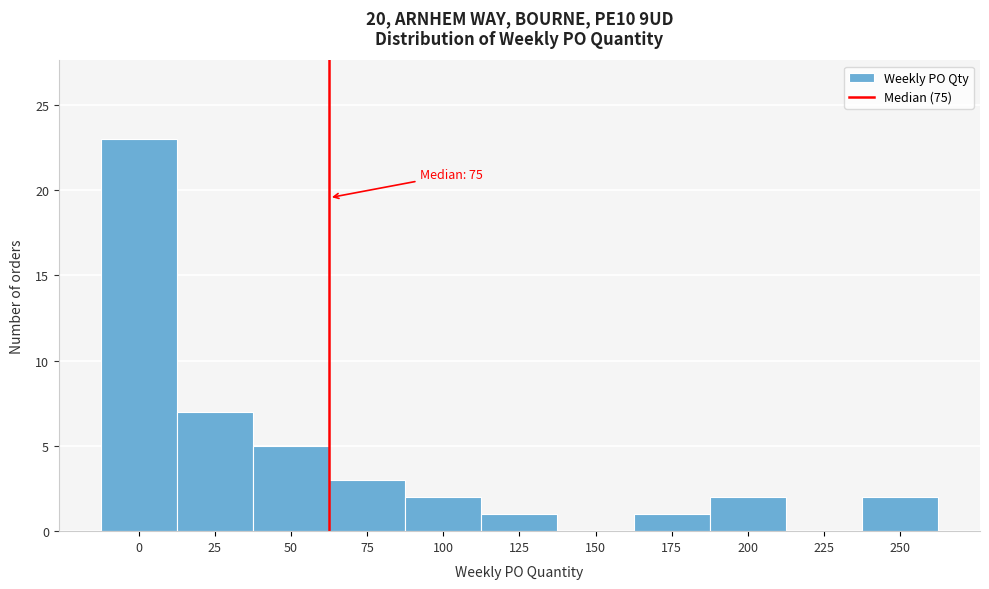

Reading left to right, list all the values displayed in this chart.

0=23	25=7	50=5	75=3	100=2	125=1	150=0	175=1	200=2	225=0	250=2